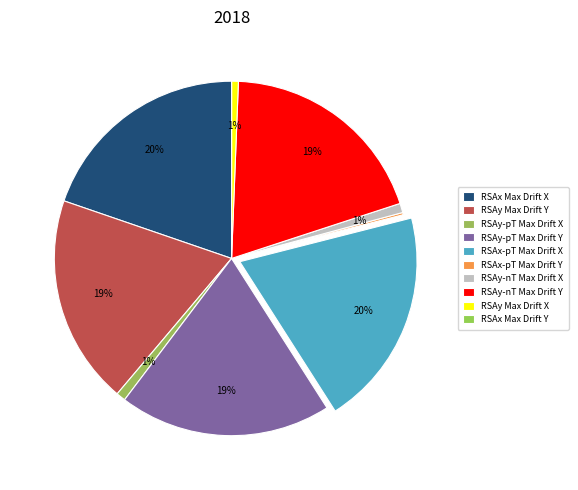

Is the sum of RSAx-pT Max Drift Y and RSAx-pT Max Drift X greater than half?

No